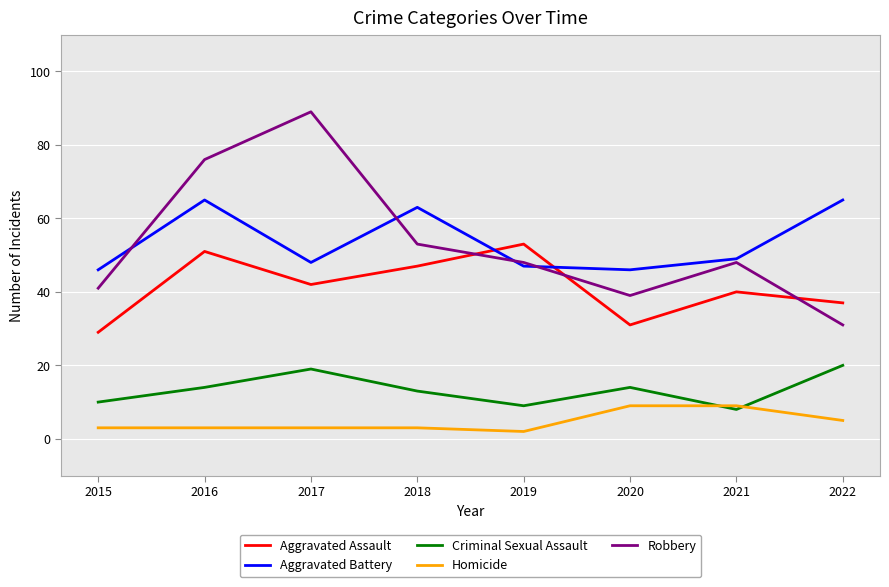

What are all the series names shown in the legend?

Aggravated Assault, Aggravated Battery, Criminal Sexual Assault, Homicide, Robbery